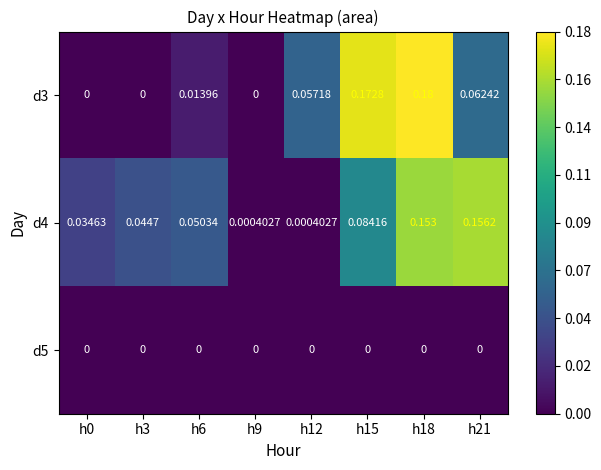

How many data points in d3 are above 0?

5